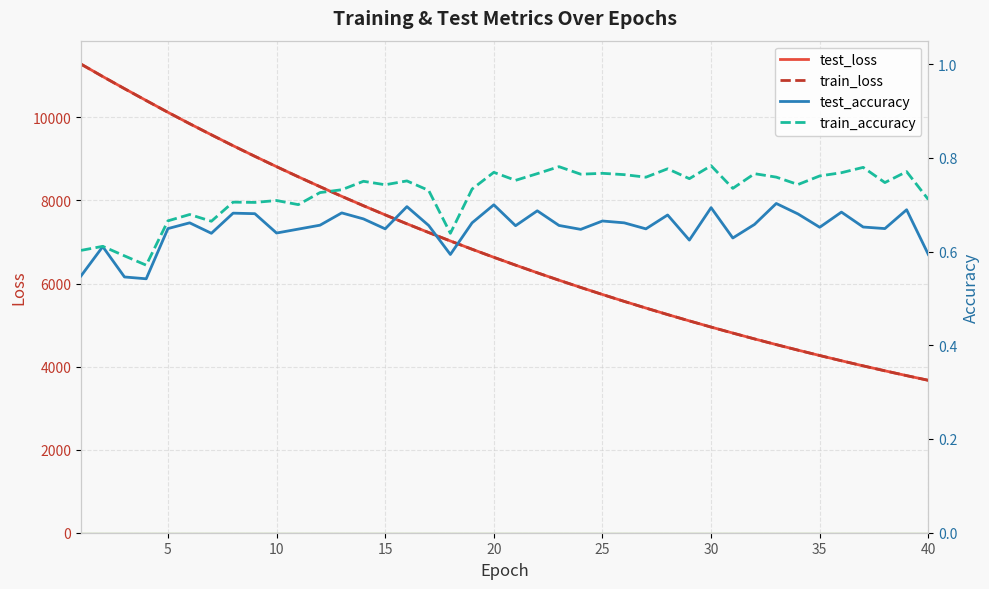

True or false: test_accuracy and train_accuracy cross at least once.

False